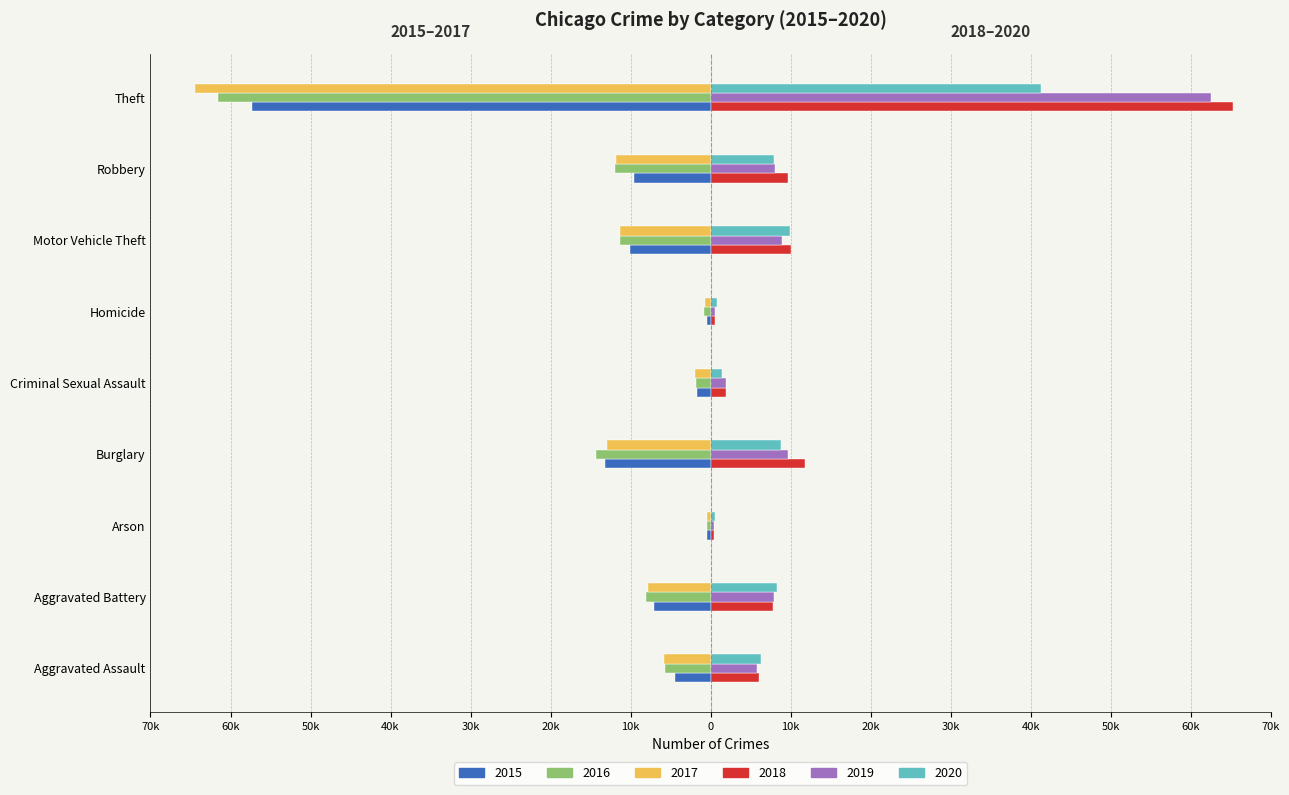

What are all the series names shown in the legend?

2015, 2016, 2017, 2018, 2019, 2020